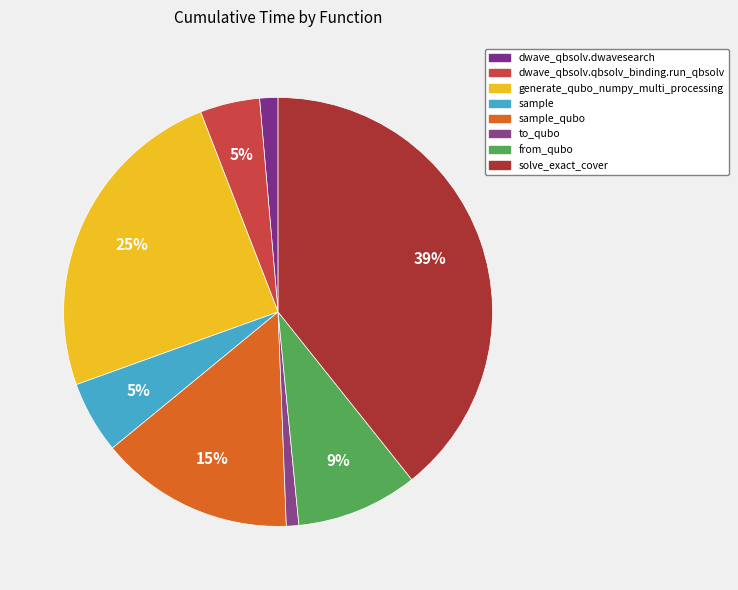

Count the number of slices in the pie.

8